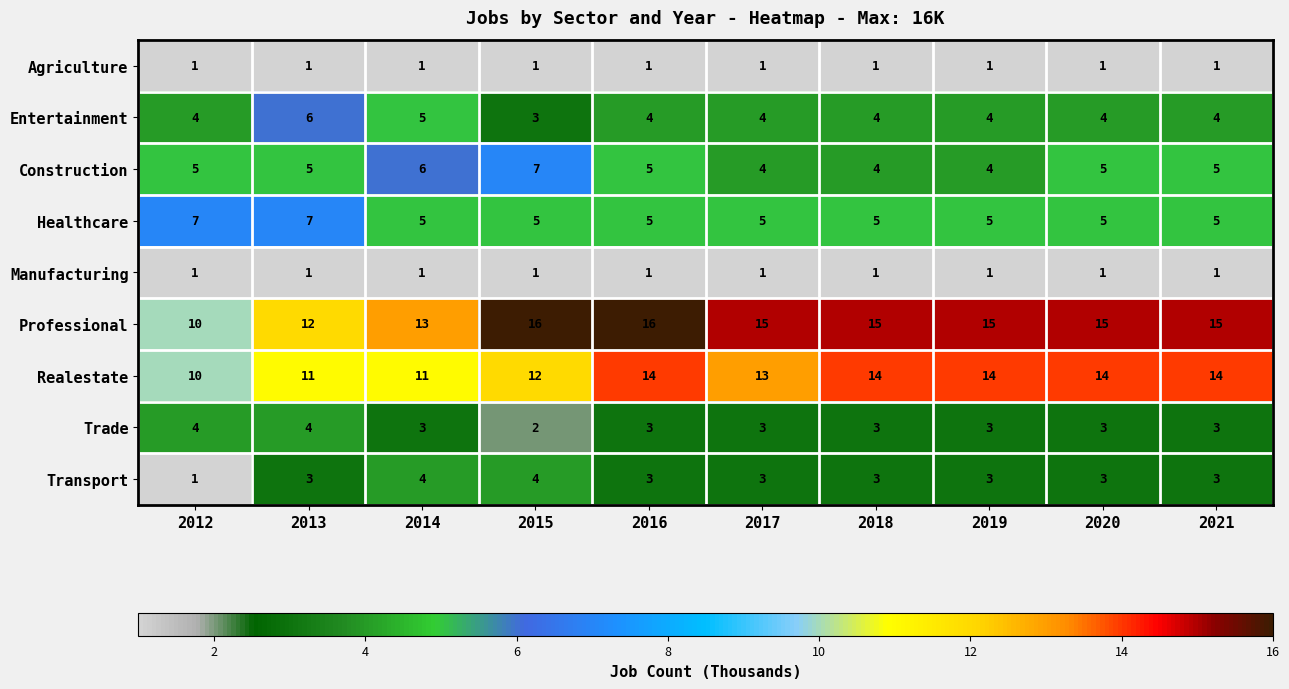

What is the greatest value displayed?

16